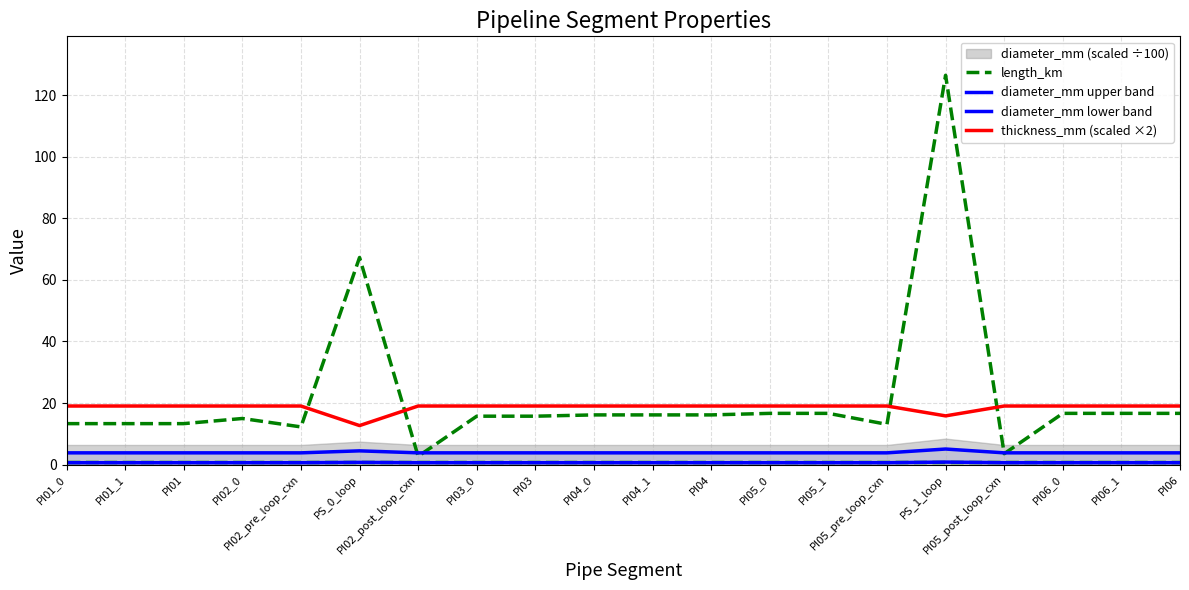

True or false: thickness_mm (scaled ×2) and diameter_mm upper band intersect in this chart.

False